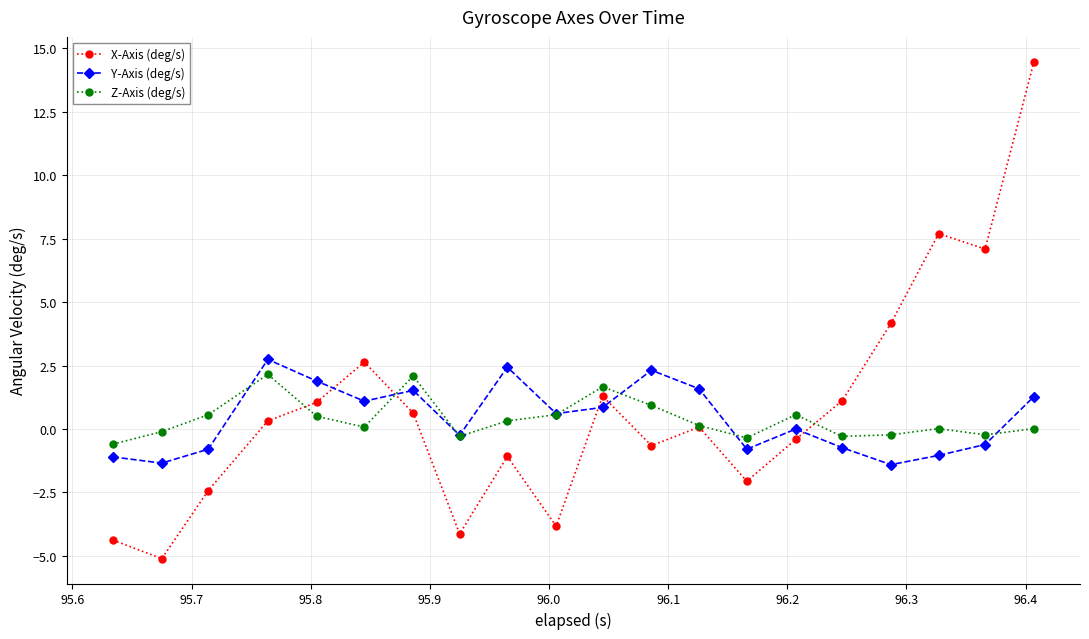

Which series ends up on top after the final intersection of X-Axis (deg/s) and Y-Axis (deg/s)?

X-Axis (deg/s)